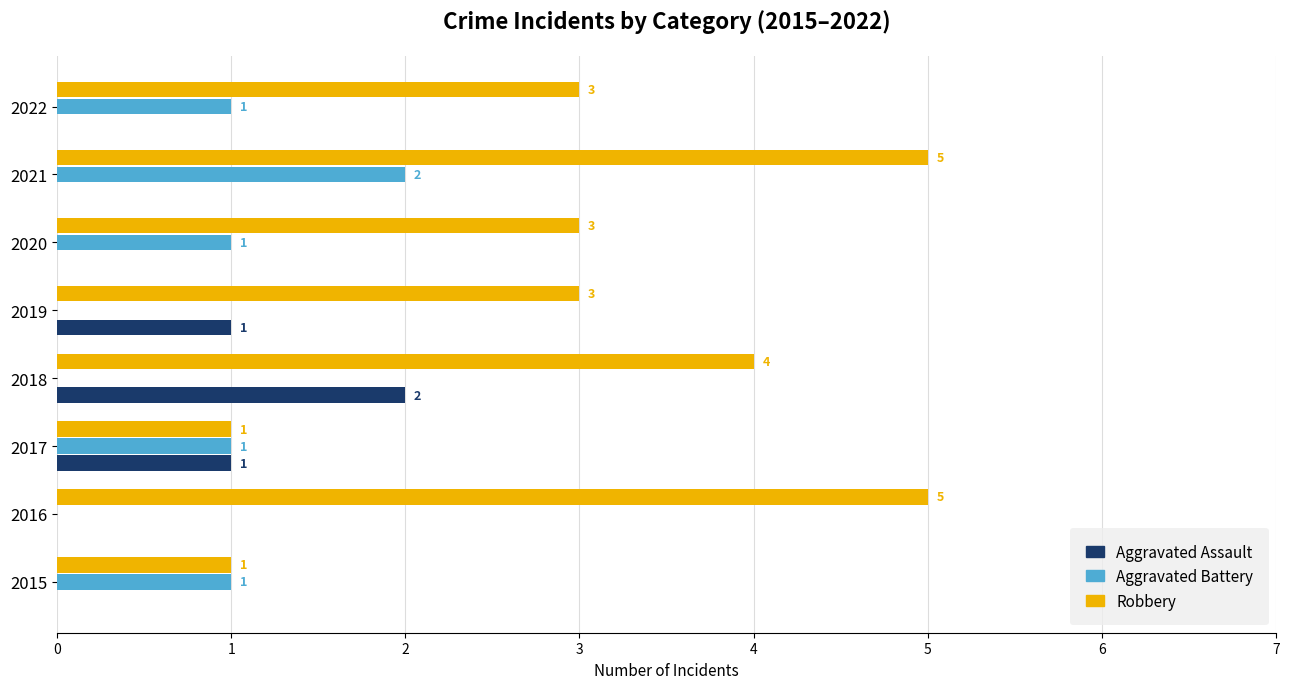

Which series has the largest total across all categories?

Robbery